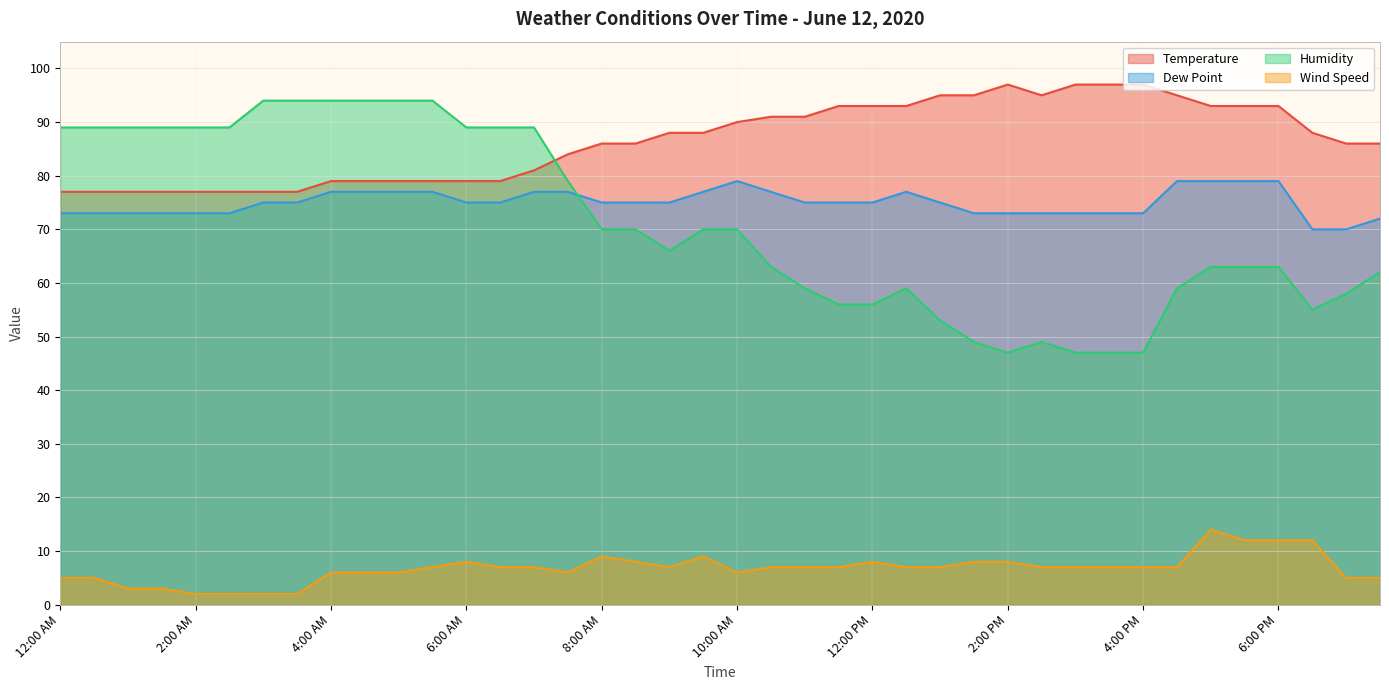

List the labels in order of Humidity value, smallest first.

2:00 PM, 3:00 PM, 3:30 PM, 4:00 PM, 1:30 PM, 2:30 PM, 1:00 PM, 6:30 PM, 11:30 AM, 12:00 PM, 7:00 PM, 11:00 AM, 12:30 PM, 4:30 PM, 7:30 PM, 10:30 AM, 5:00 PM, 5:30 PM, 6:00 PM, 9:00 AM, 8:00 AM, 8:30 AM, 9:30 AM, 10:00 AM, 7:30 AM, 12:00 AM, 12:30 AM, 1:00 AM, 1:30 AM, 2:00 AM, 2:30 AM, 6:00 AM, 6:30 AM, 7:00 AM, 3:00 AM, 3:30 AM, 4:00 AM, 4:30 AM, 5:00 AM, 5:30 AM